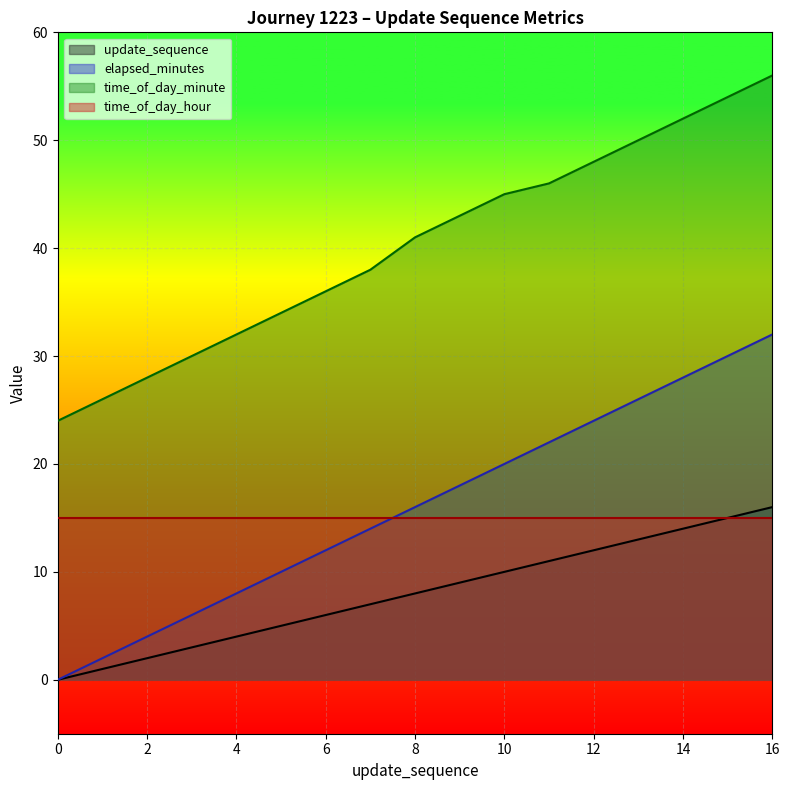

What is the value of the elapsed_minutes point at the 2nd from the left?

2